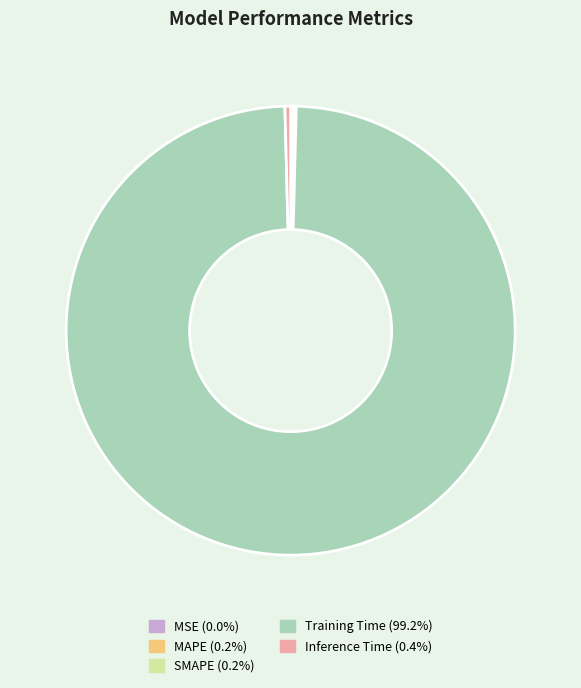

Is there any slice that represents more than half of the pie?

Yes